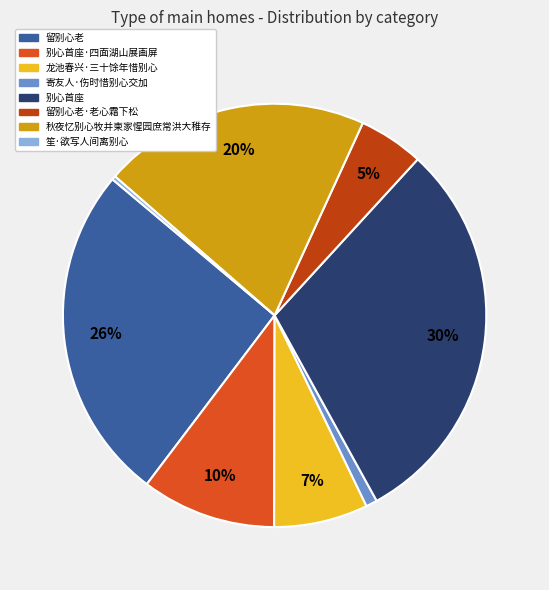

To the nearest percent, what percentage of the pie is 留别心老·老心霜下松?

5%